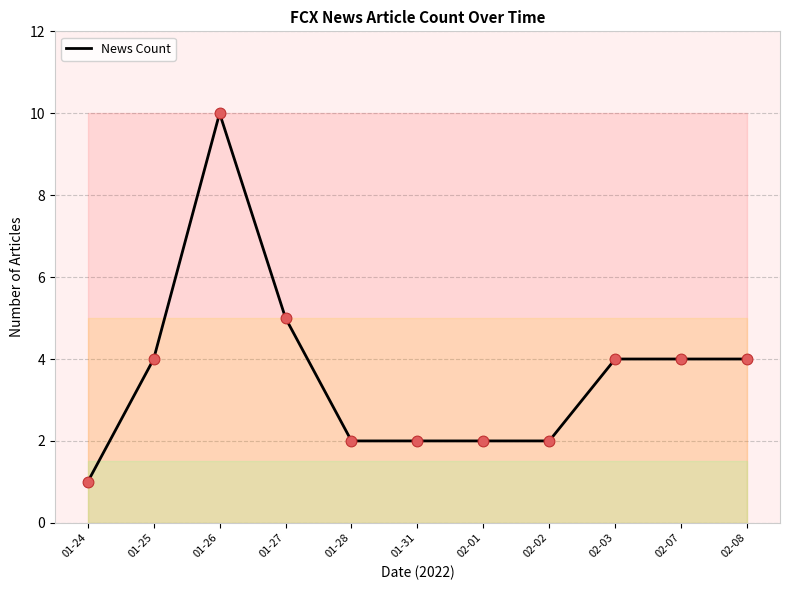

What is the change in value from 01-24 to 01-31?

+1